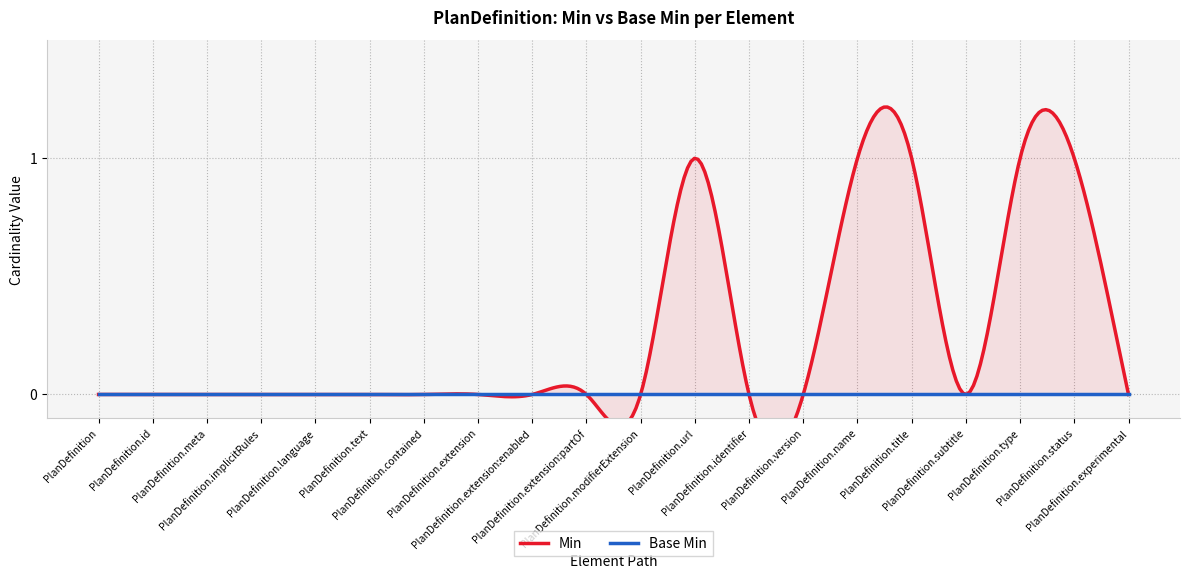

List the series in order of their overall mean, lowest first.

Base Min, Min